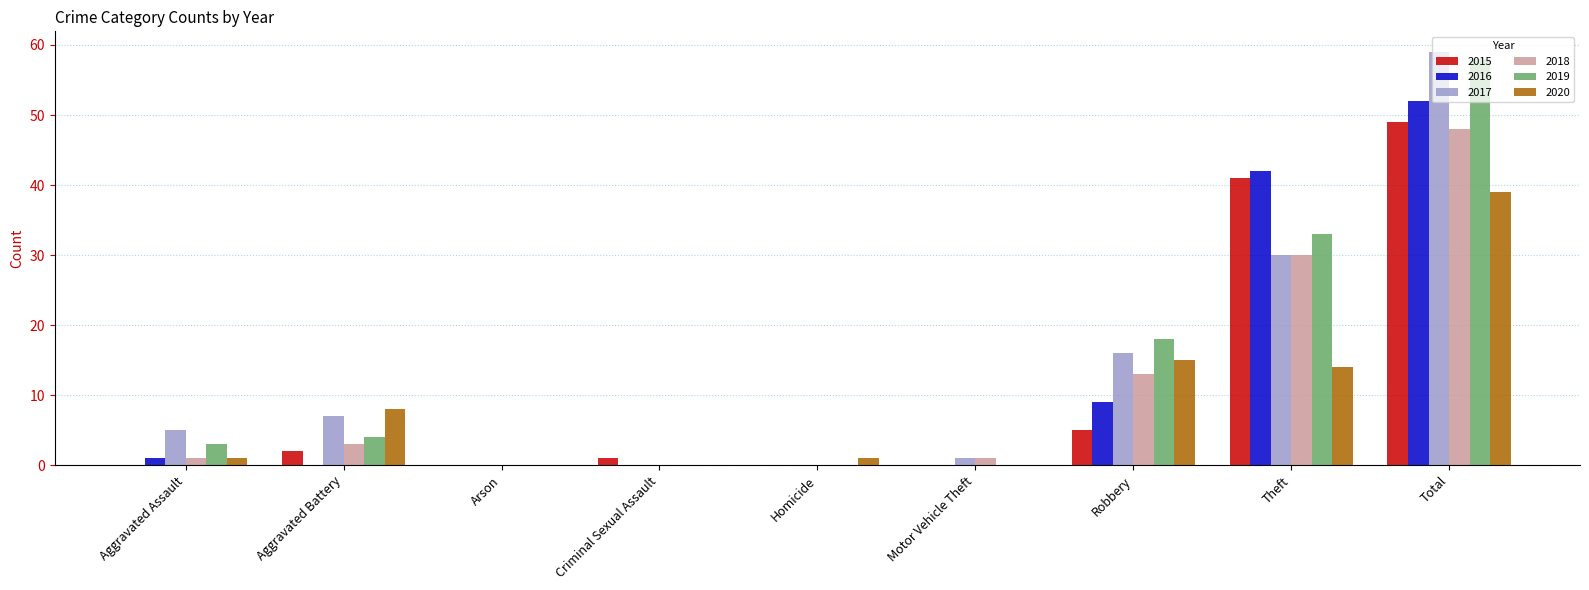

What is the sum of all 2018 values?

96